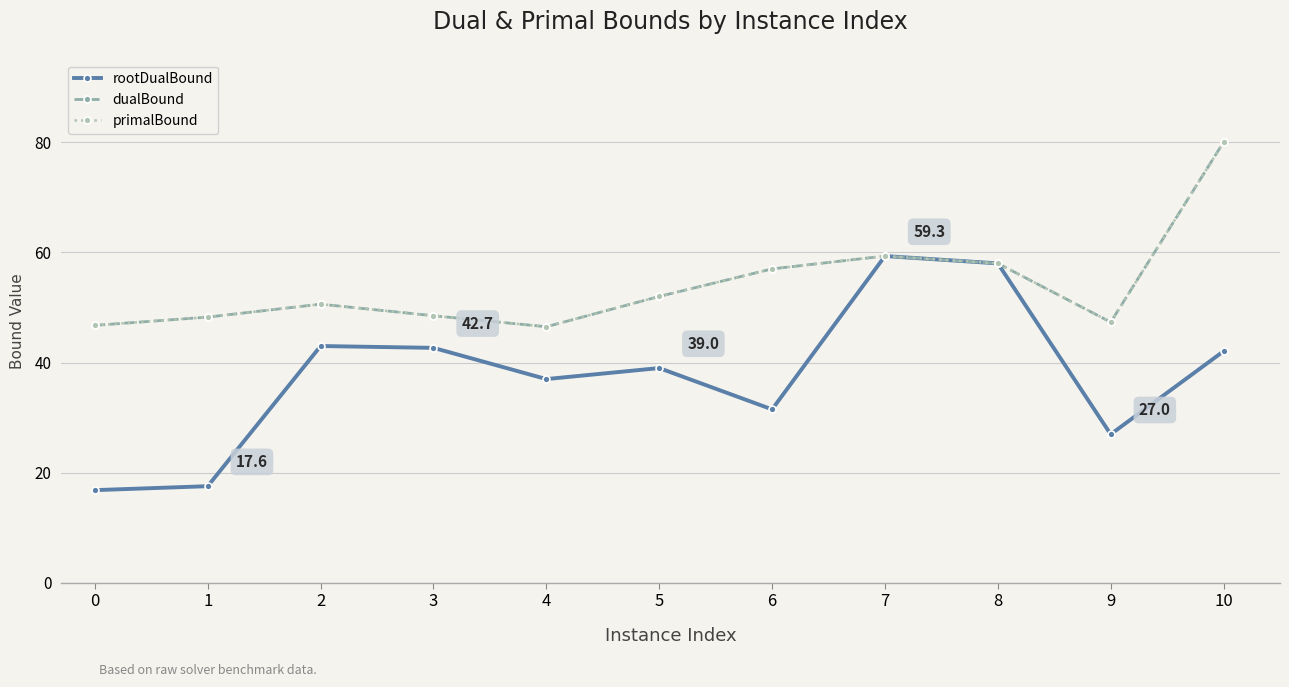

Does the chart have visible grid lines?

Yes